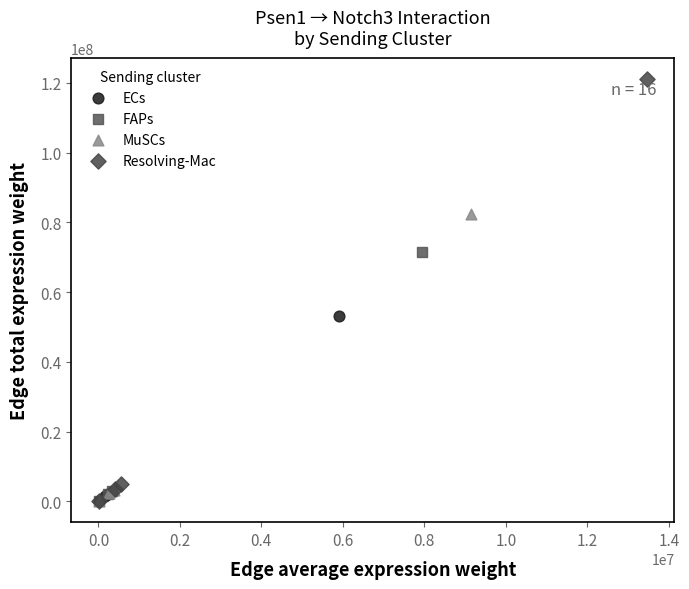

Which series has the widest spread of Y values?

Resolving-Mac